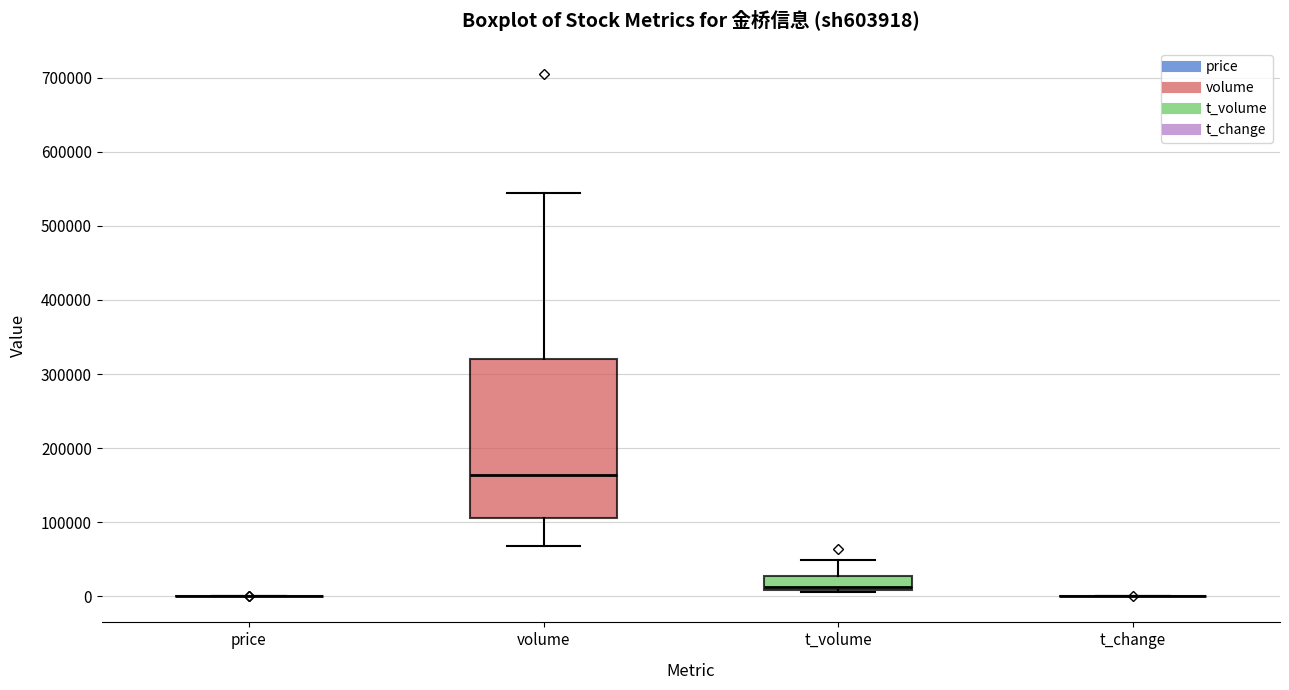

Reading left to right, transcribe this box plot: for each box, give where its median line is, the range the box spans, and where its two whiskers end, as read against the y-axis. The values are not printed on the chart, so give them approximately, as read against the axis.

price: box collapsed to a line at 0, whiskers 0 to 0
volume: median 160000, box 110000 to 320000, whiskers 70000 to 540000
t_volume: median 10000 (just above the box's lower edge), box 10000 to 30000, whiskers 10000 to 50000
t_change: box collapsed to a line at 0, whiskers 0 to 0